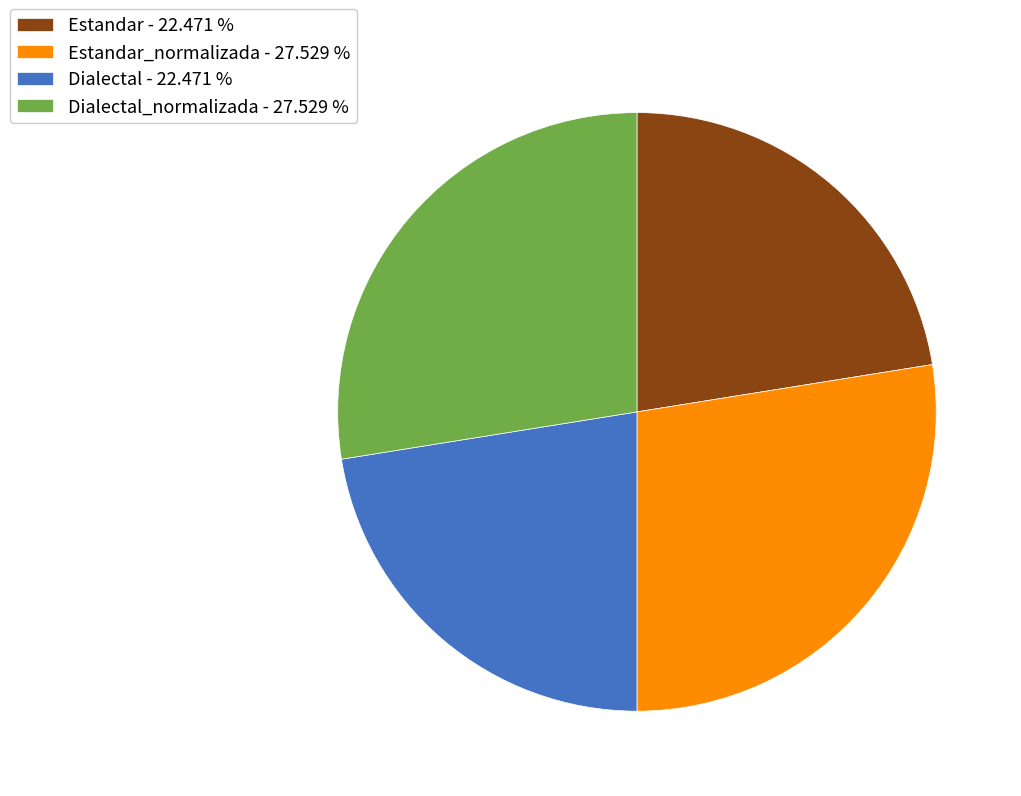

Which has a higher value, Estandar_normalizada - 27.529 % or Estandar - 22.471 %?

Estandar_normalizada - 27.529 %